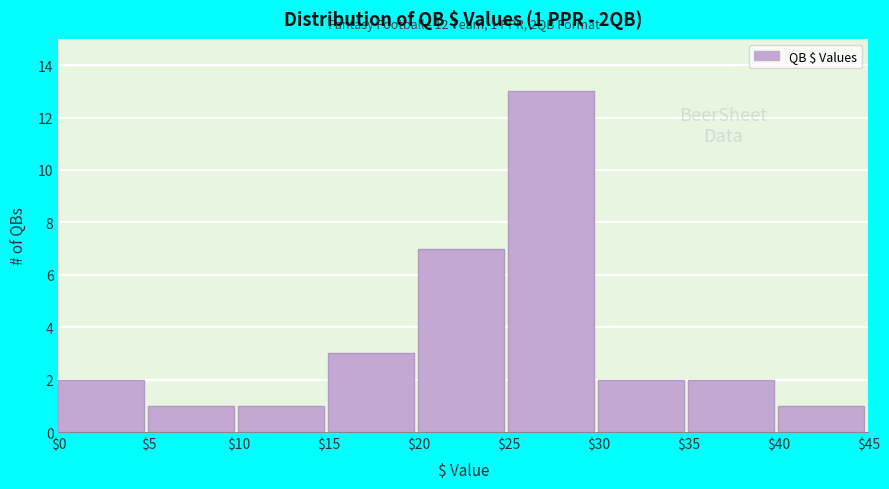

Over which range of the x-axis is the bar tallest?

$25 to $30